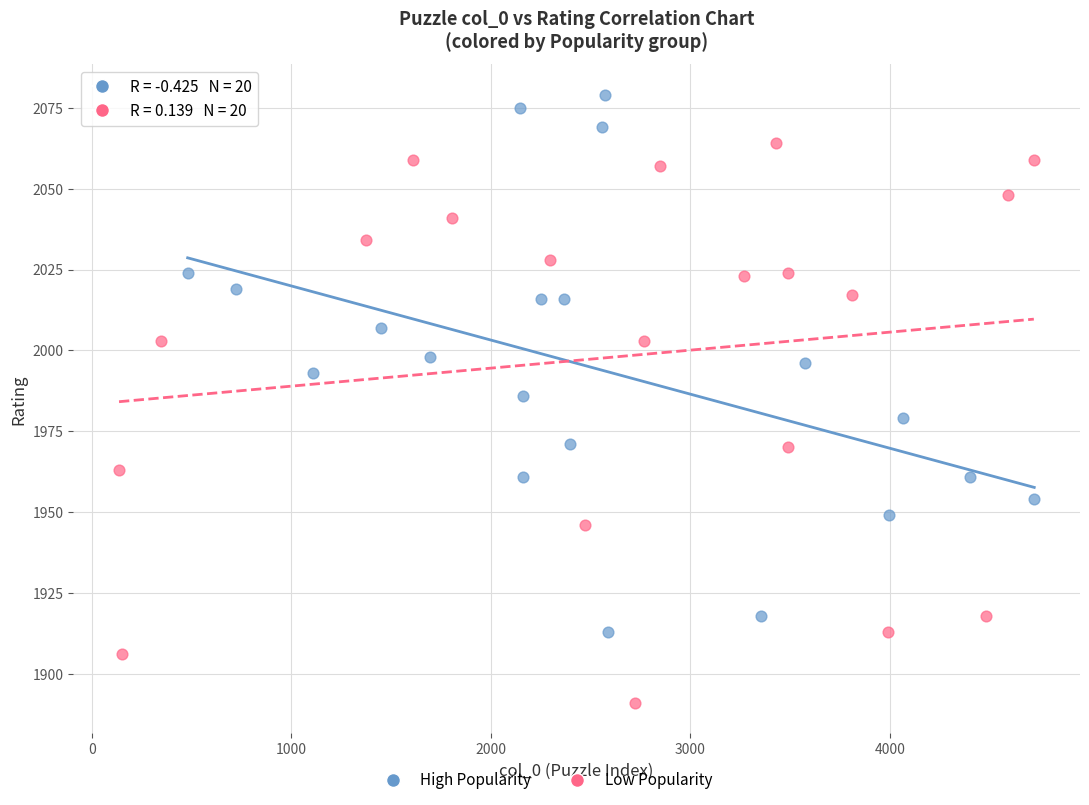

Which series reaches the maximum Y coordinate?

High Popularity